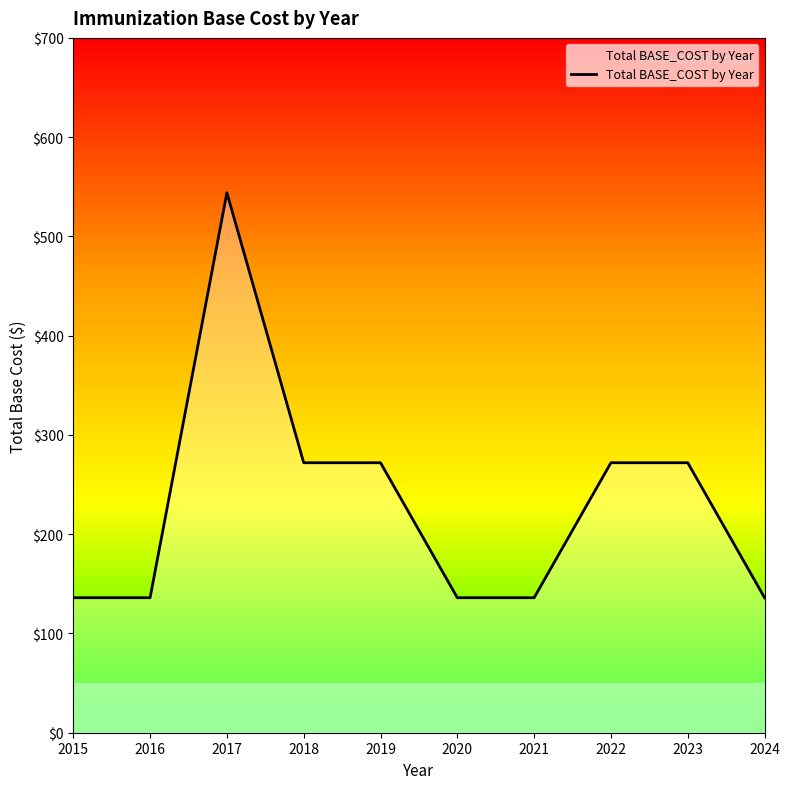

How many series are shown in this chart?

1